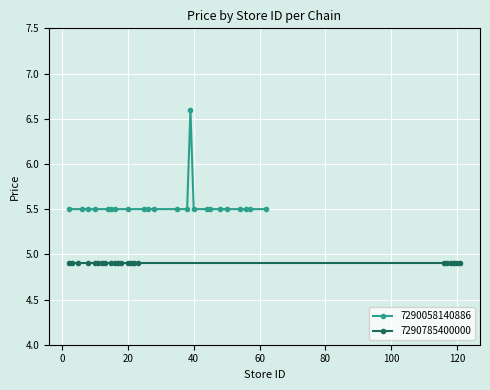

How many 7290058140886 values are between 5 and 6?

22